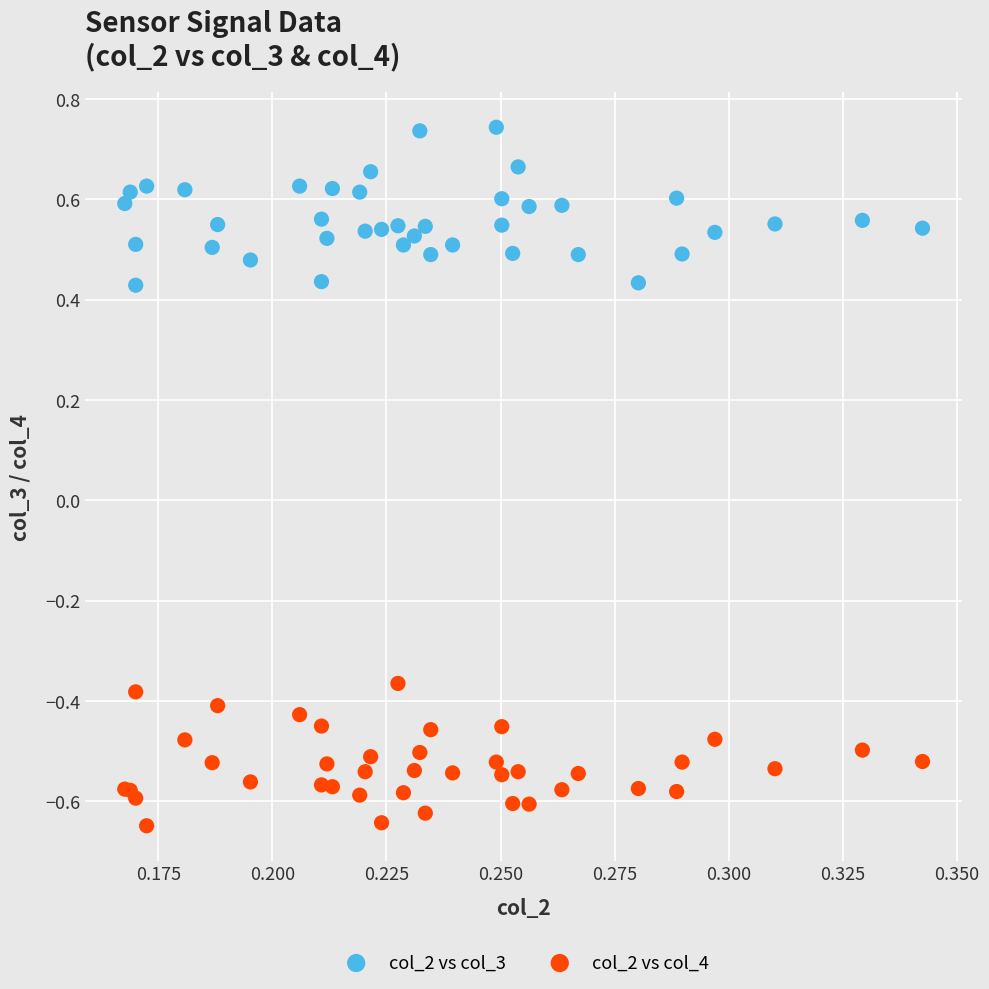

What are all the series names shown in the legend?

col_2 vs col_3, col_2 vs col_4